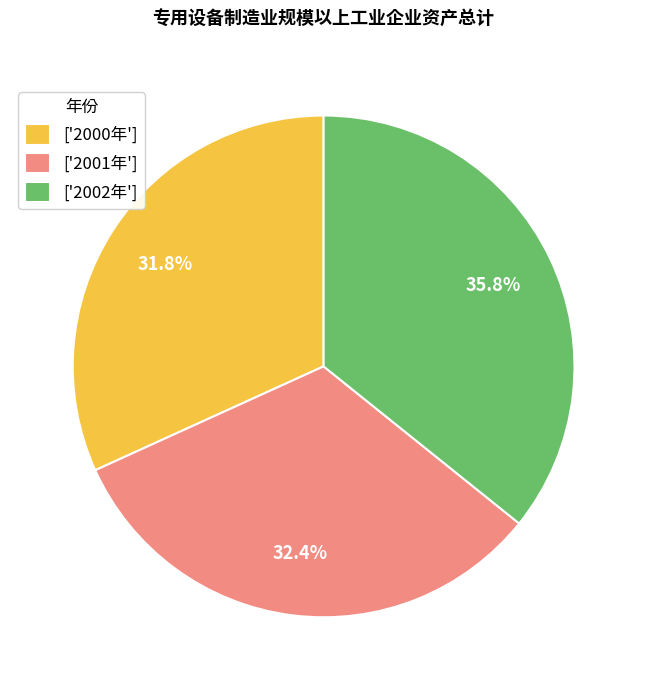

Is there a majority slice in this chart?

No